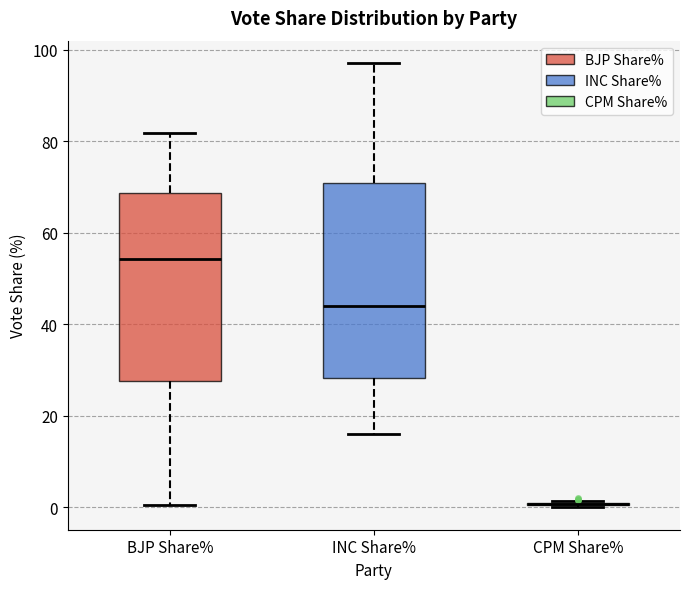

Where is the upper edge of the box for BJP Share% on the y-axis? The values are not printed on the chart, so give them approximately, as read against the axis.

68